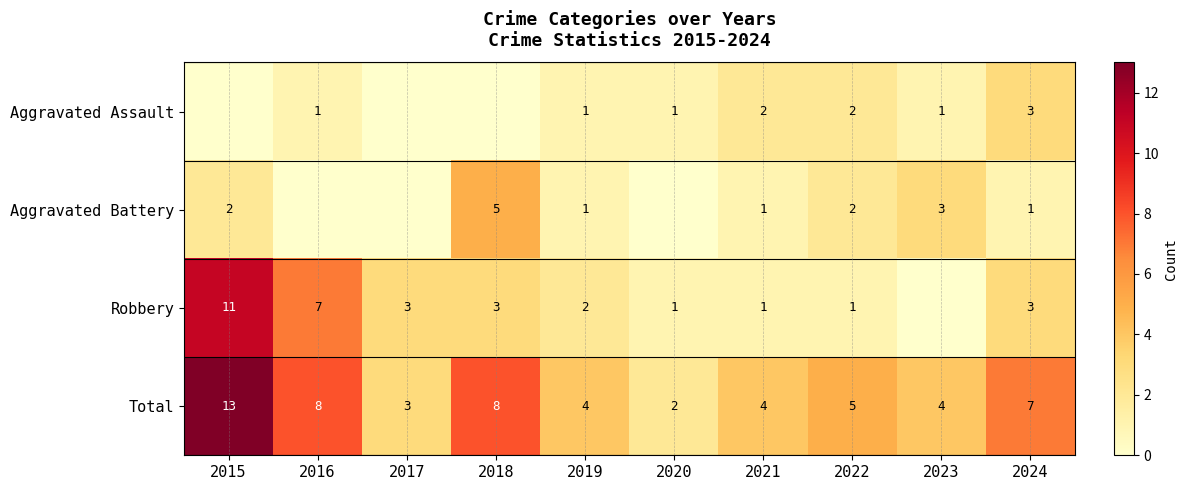

What is the sum of the Aggravated Battery values at 2024 and 2023?

4